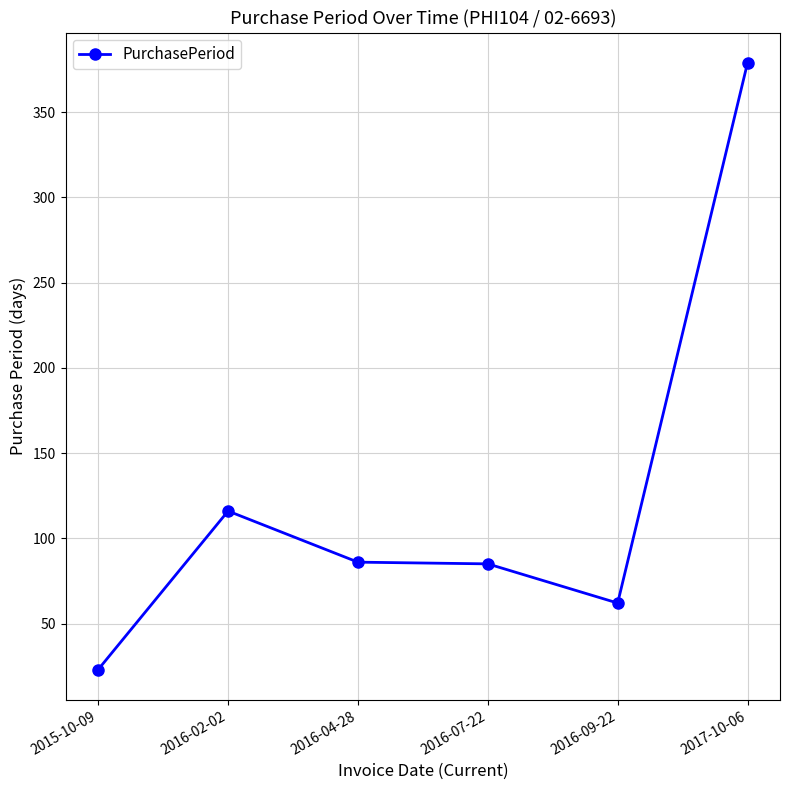

What is the value of the 6th point from the left?

379